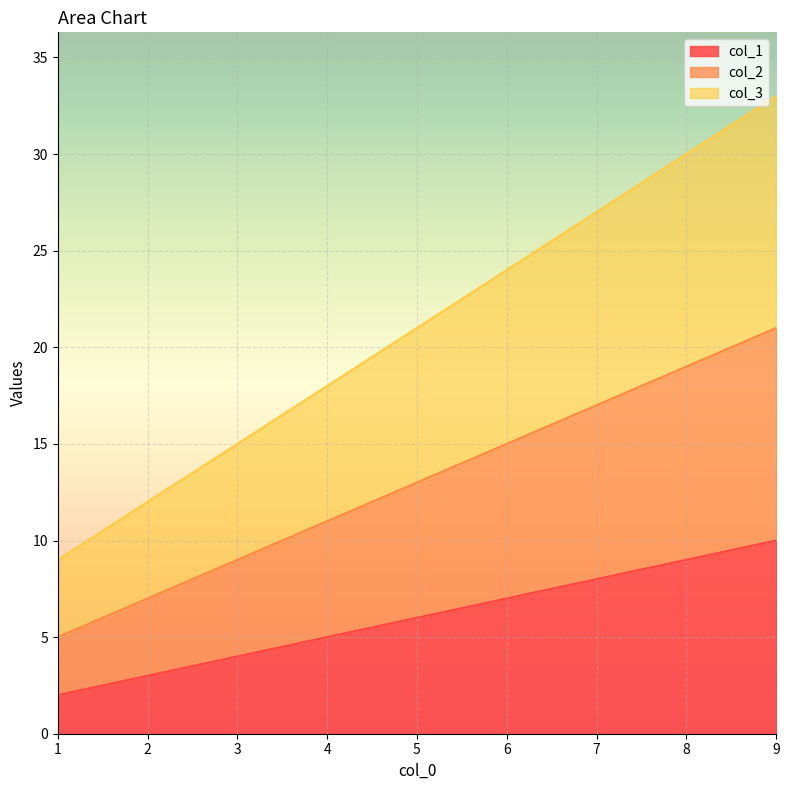

Rank the series by their average value, from highest to lowest.

col_3, col_2, col_1